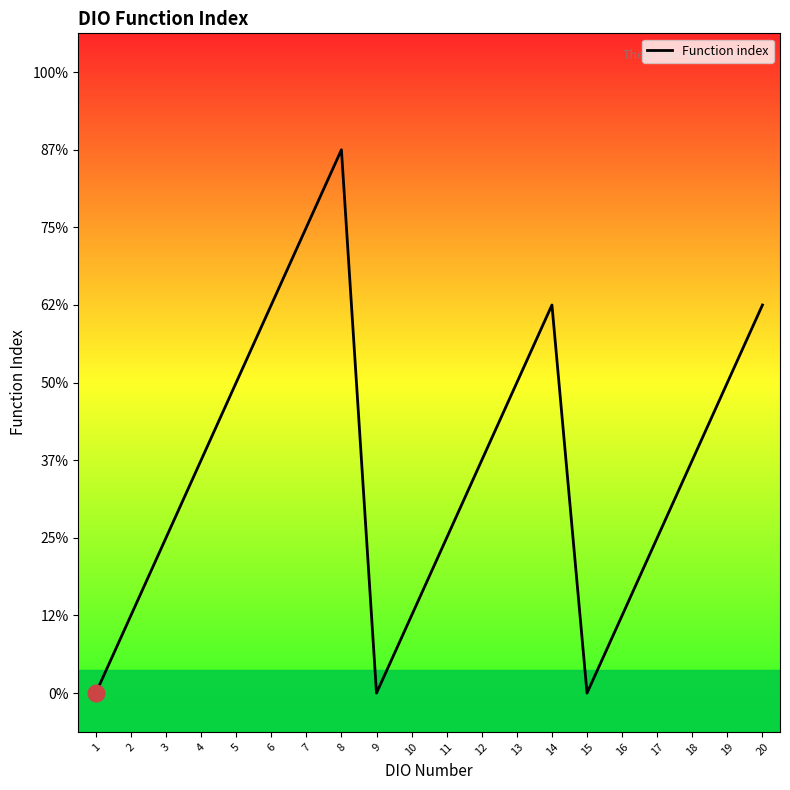

What is the value of the 11th point from the left?

2